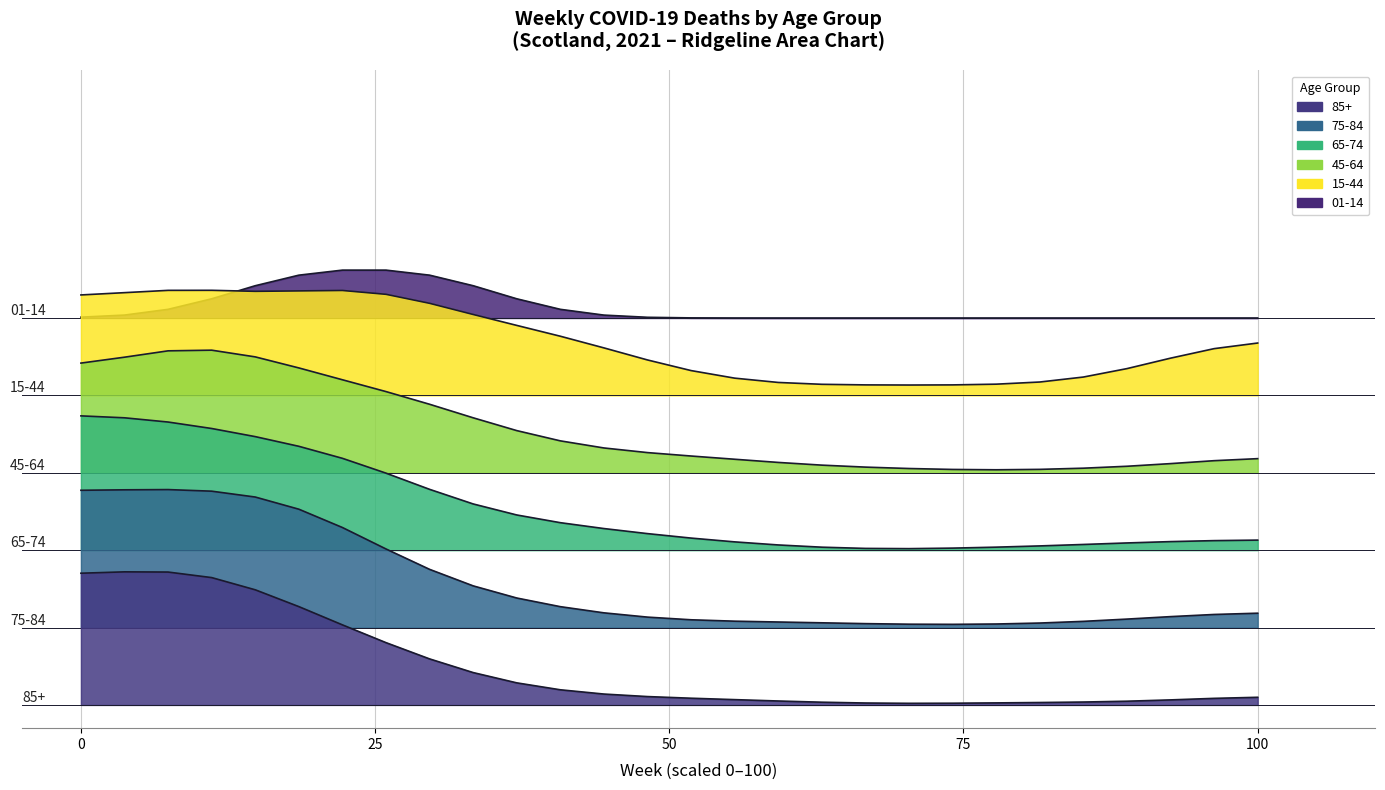

True or false: 75-84 and 85+ intersect in this chart.

False